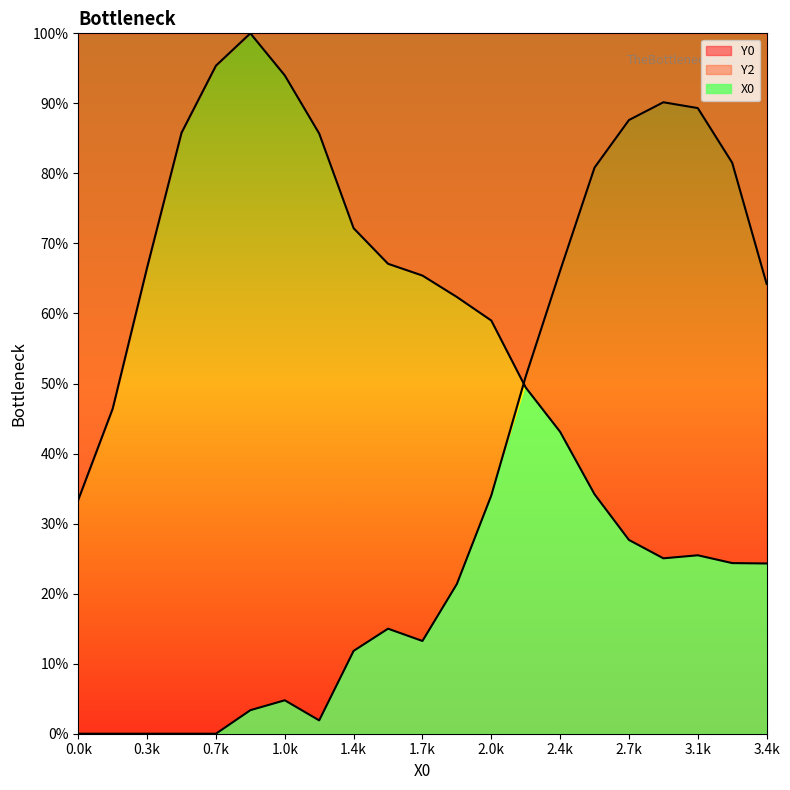

True or false: Y2 has a value of 0.0 at 0.3k.

True